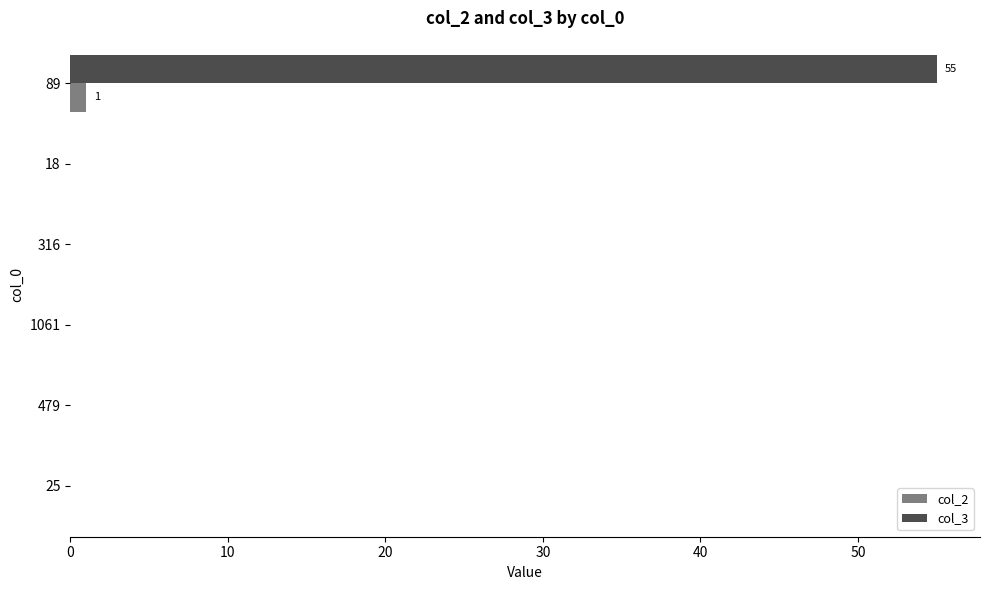

At which category is the sum across all series the highest?

89